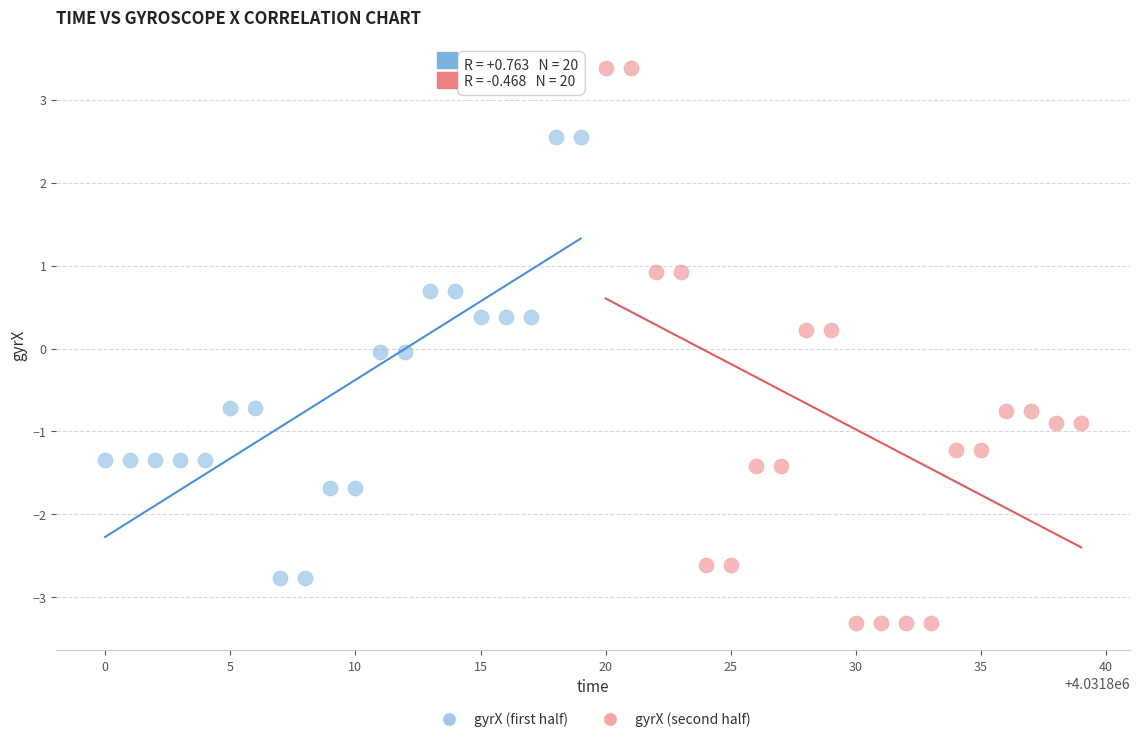

Which series contains the lowest Y value?

gyrX (second half)